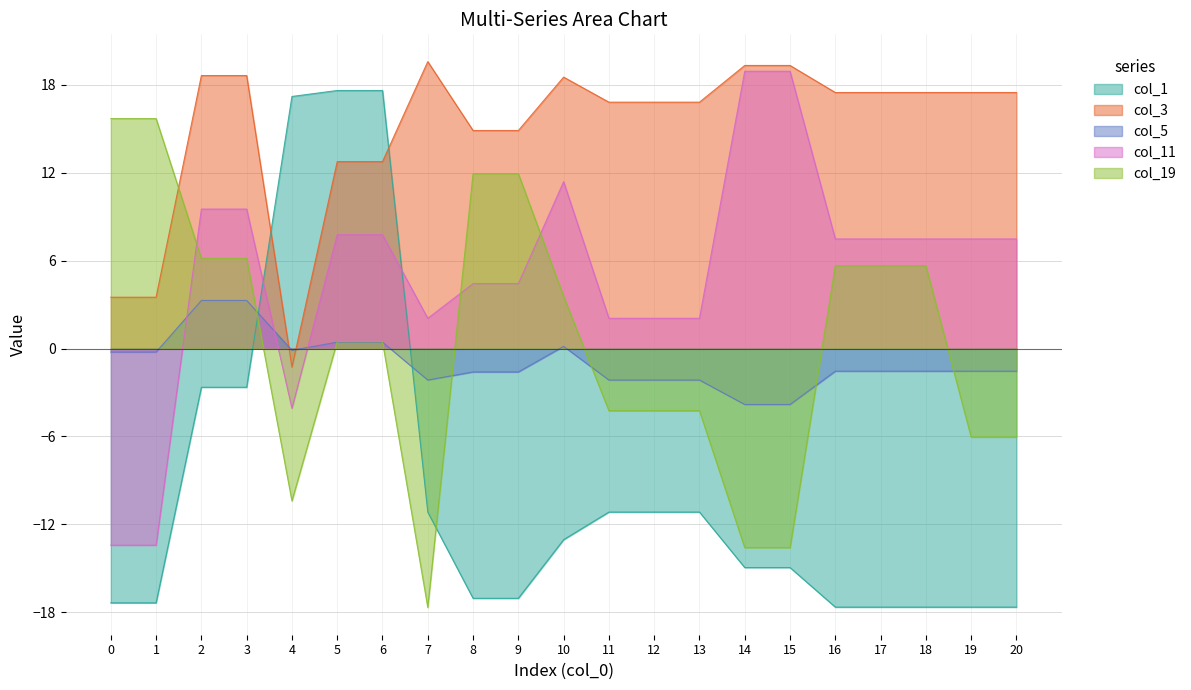

Which category has the highest value in the col_3 series?

7